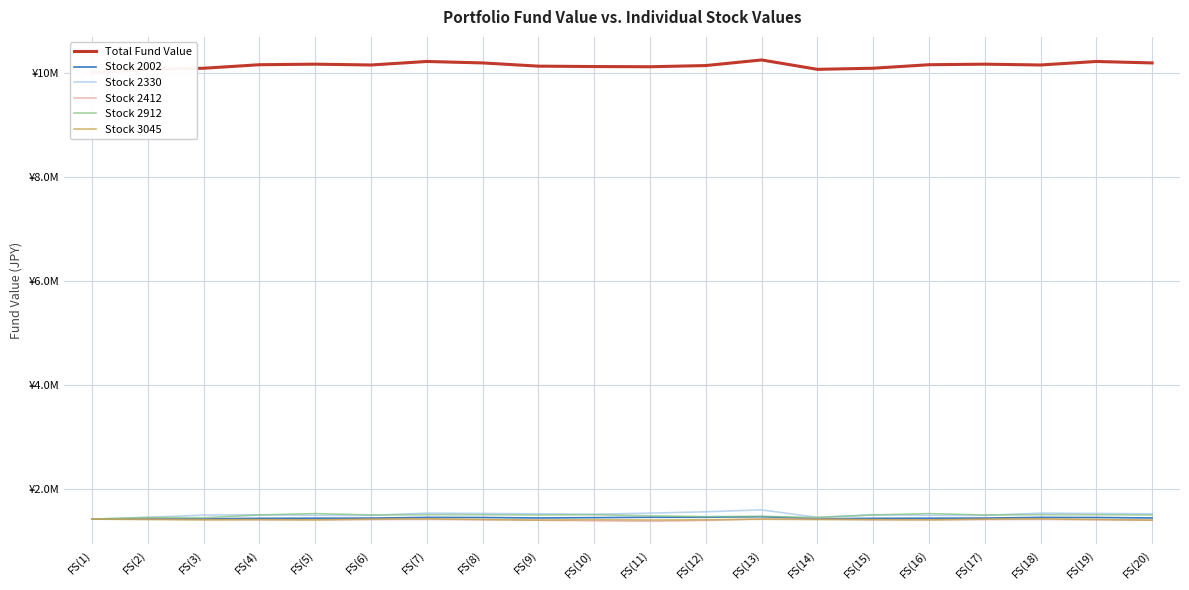

Which label corresponds to the largest value in the chart?

FS(13)